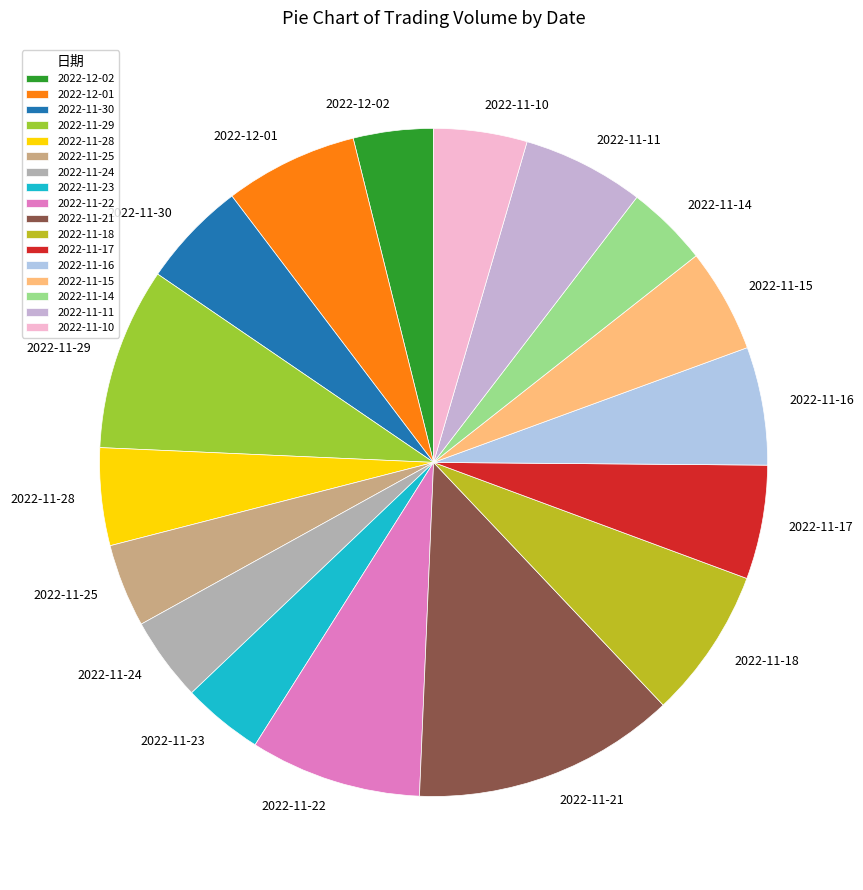

Does 2022-11-17 account for over 50% of the chart?

No